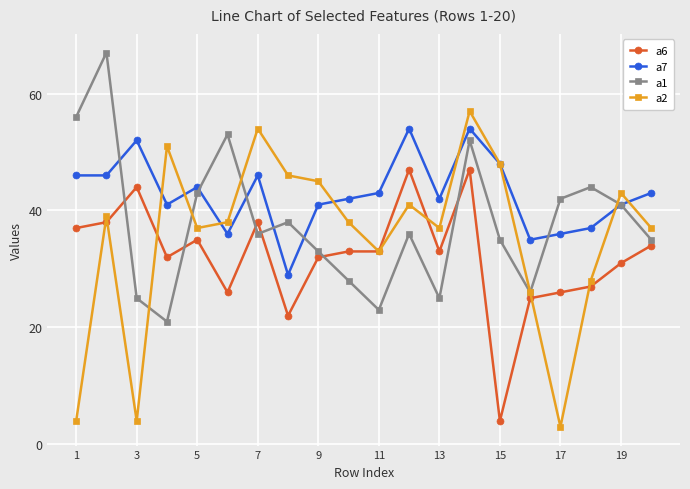

What is the highest value of the a7 series?

54